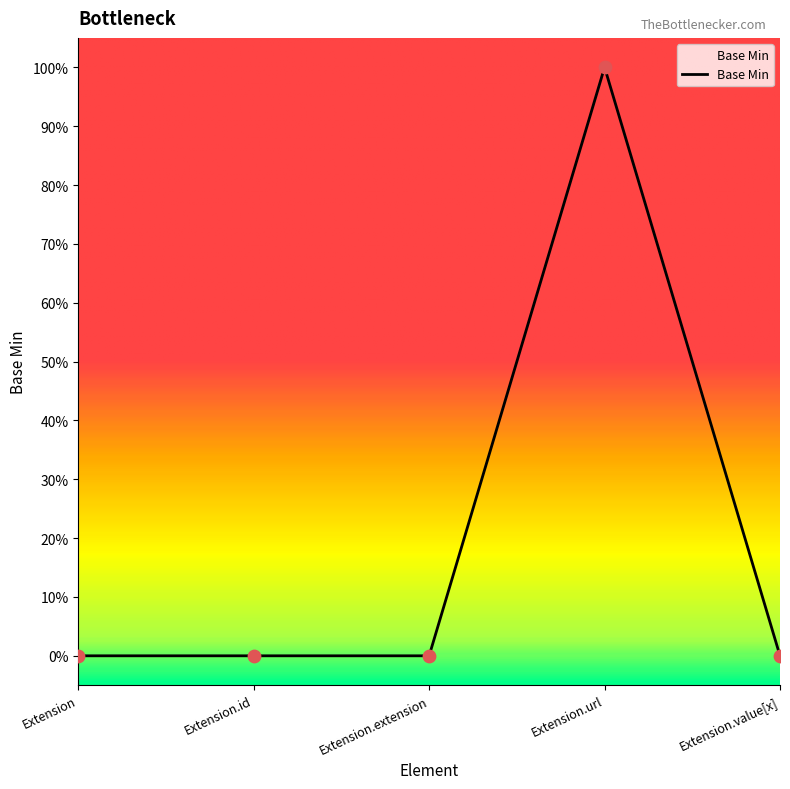

Between Extension.url and Extension.value[x], which is larger?

Extension.url